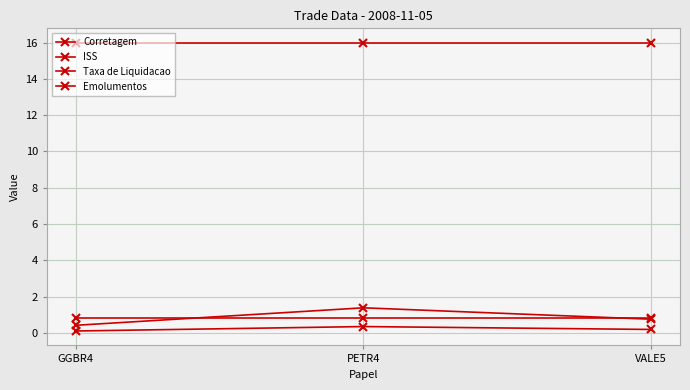

Rank the series at PETR4 from highest to lowest value.

Corretagem, Taxa de Liquidacao, ISS, Emolumentos